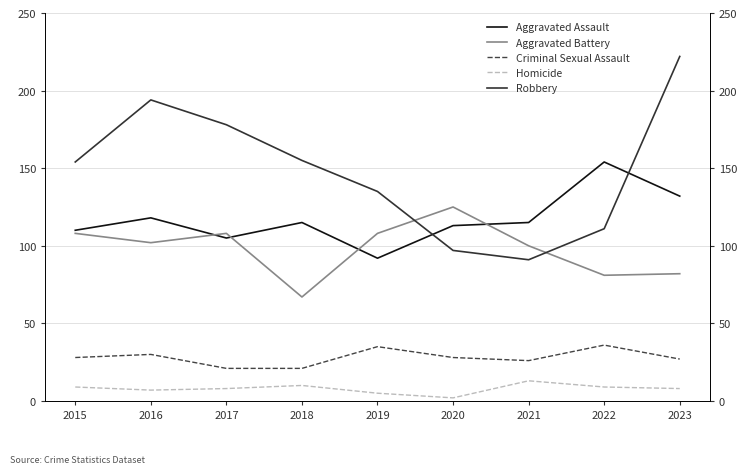

How many times do Aggravated Battery and Robbery cross each other?

2